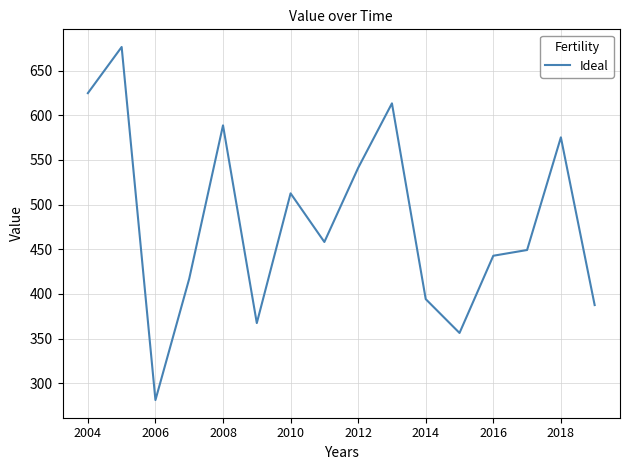

What is the greatest value displayed?

676.5